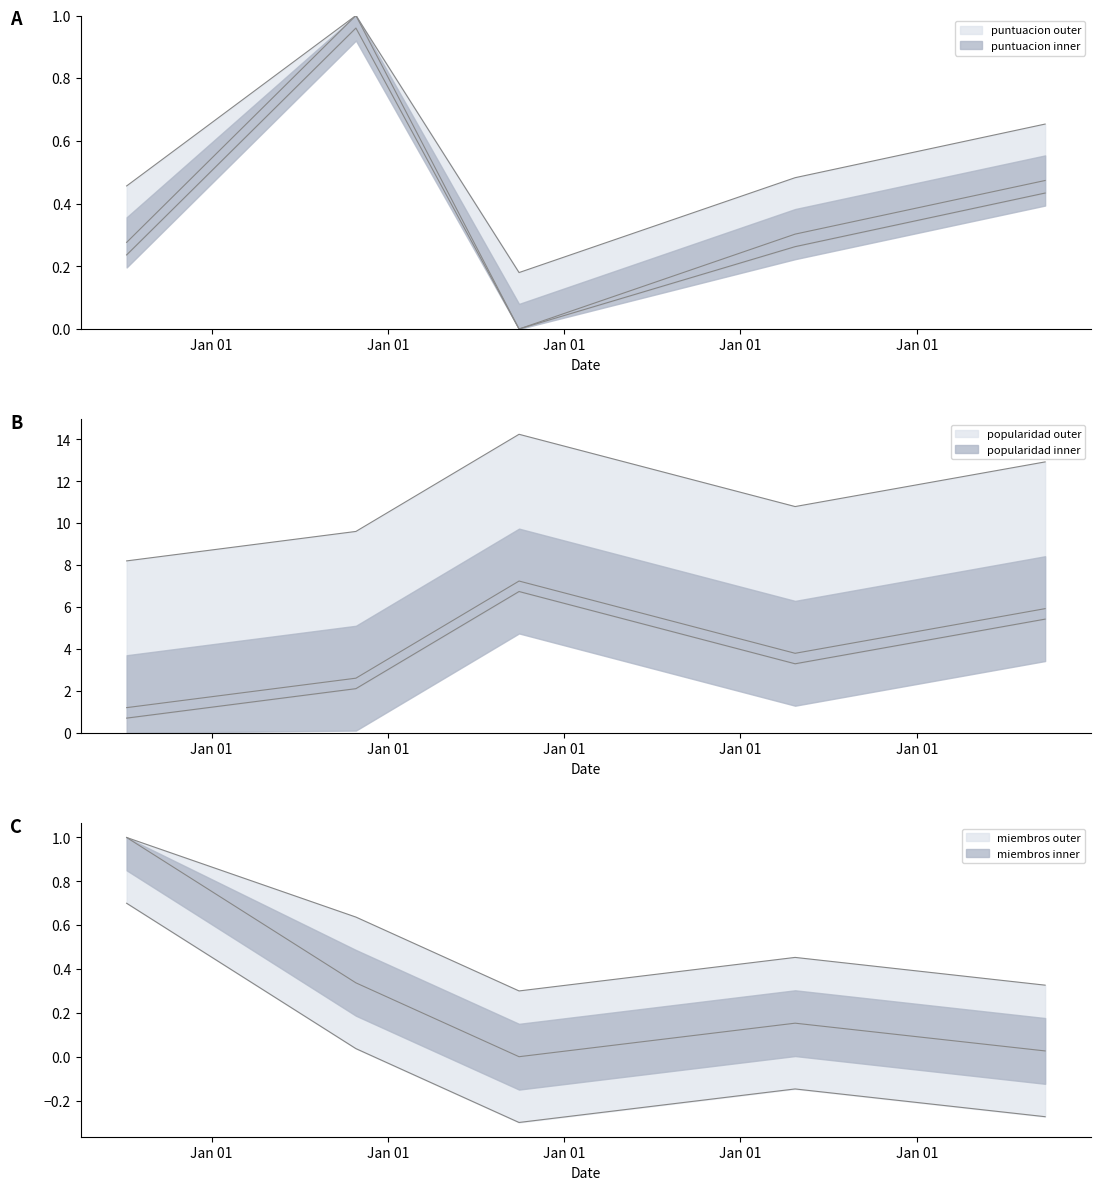

Where does the popularidad series first go above 10?

2018-09-30